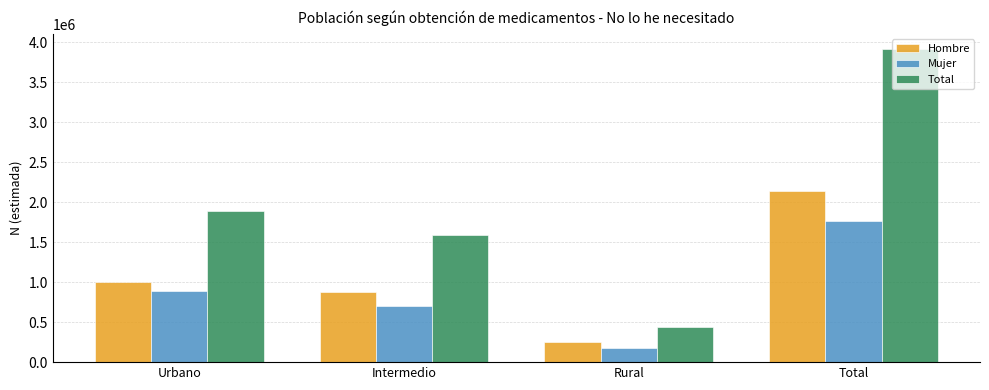

Which series has the largest total across all categories?

Total